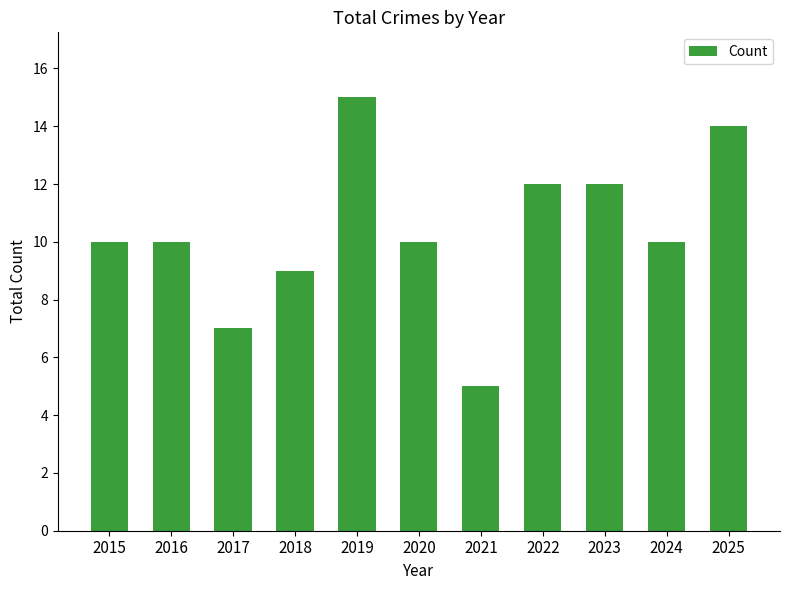

Is it true that the value at 2019 is 15?

True